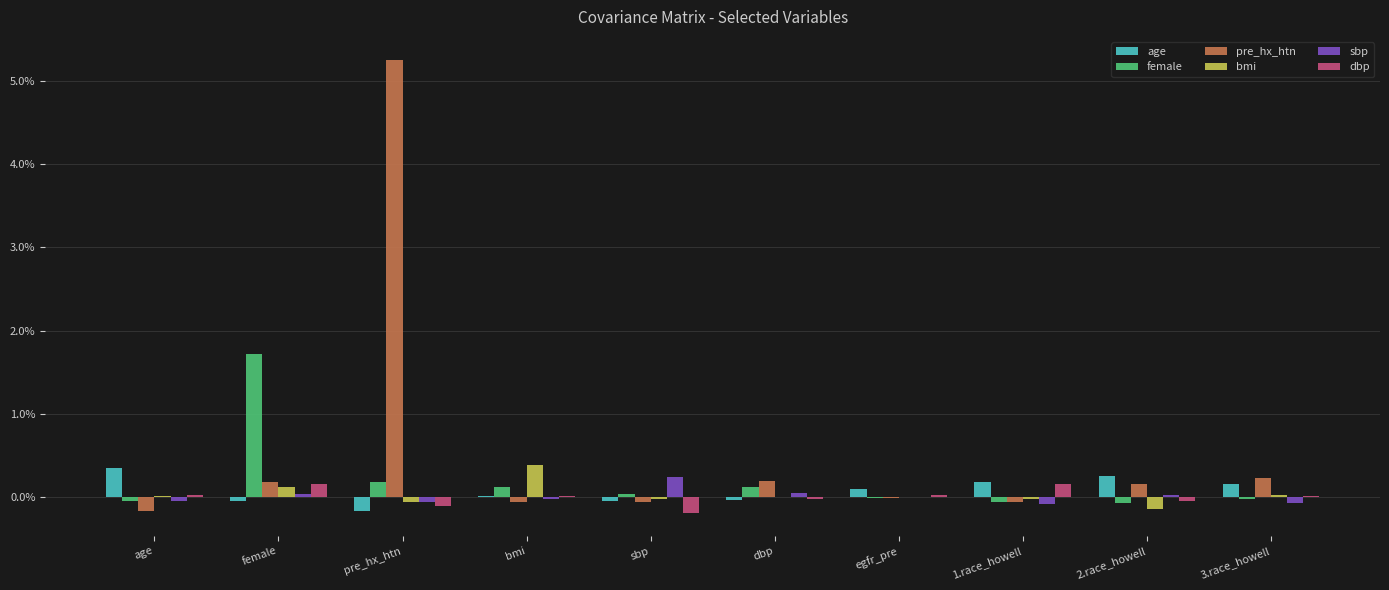

What position from the right is 3.race_howell?

1